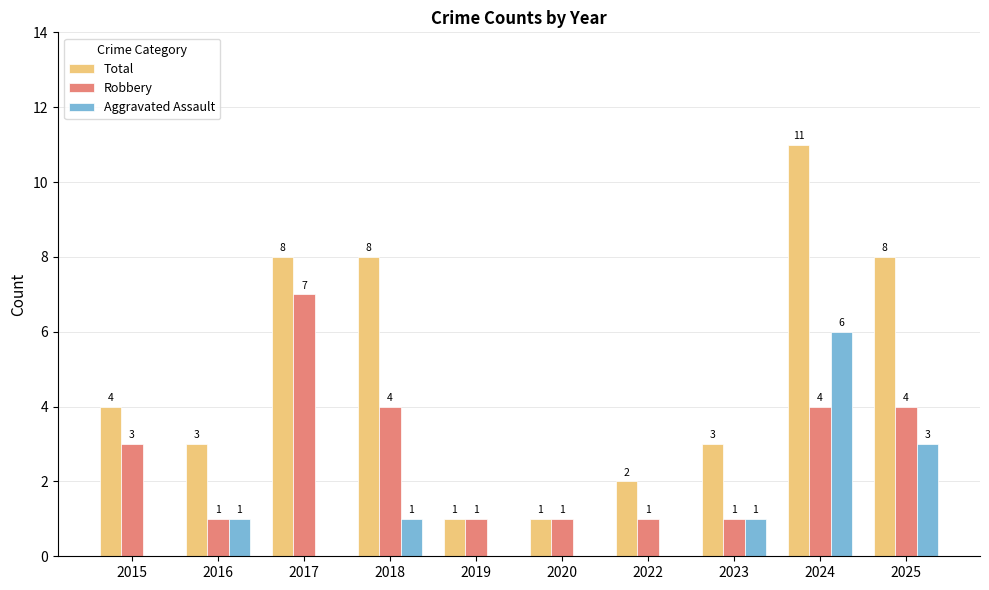

Is it true that Robbery equals 4 at 2015?

False